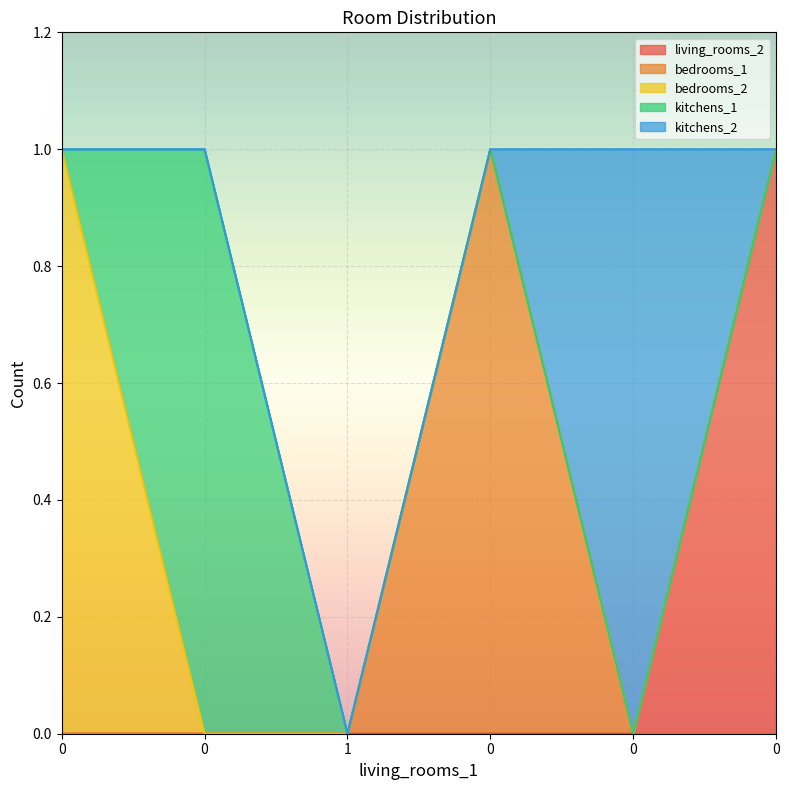

Which series has the widest spread of values?

living_rooms_2